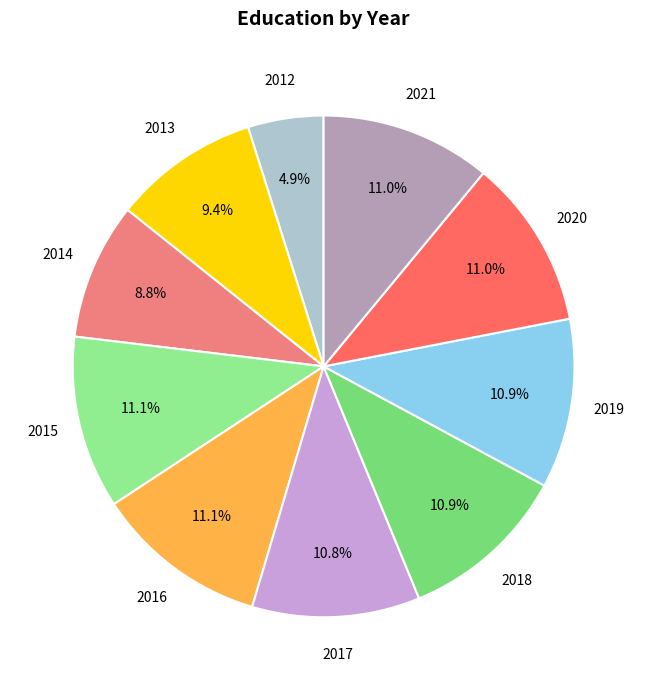

How many slices are in this pie chart?

10